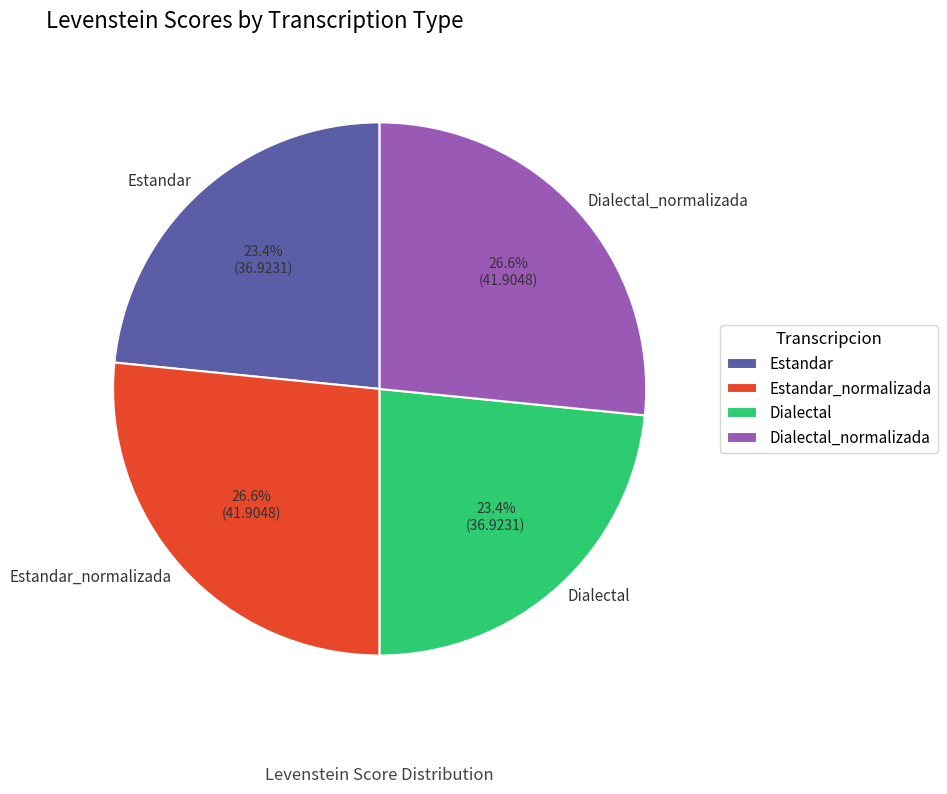

Is there a majority slice in this chart?

No